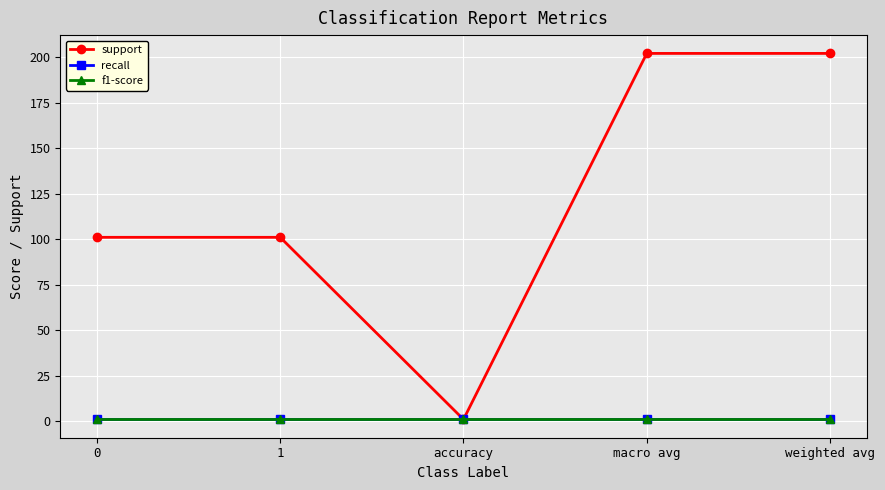

What is the average value of the recall series?

1